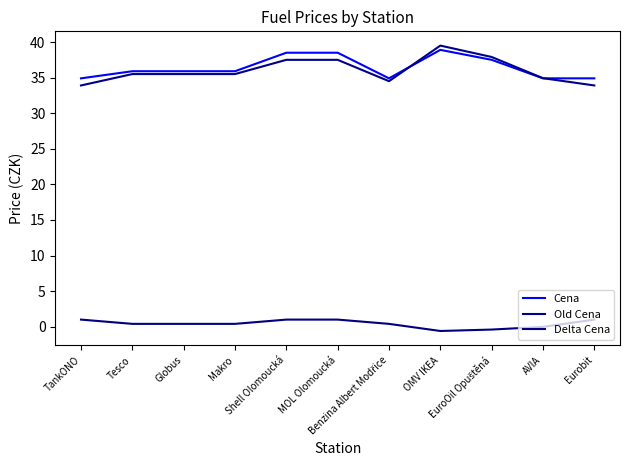

Reading right to left, list all the values displayed in this chart.

Cena: 34.9	34.9	37.5	38.9	34.9	38.5	38.5	35.9	35.9	35.9	34.9
Old Cena: 33.9	34.9	37.9	39.5	34.5	37.5	37.5	35.5	35.5	35.5	33.9
Delta Cena: 1.0	-0.0	-0.4	-0.6	0.4	1.0	1.0	0.4	0.4	0.4	1.0